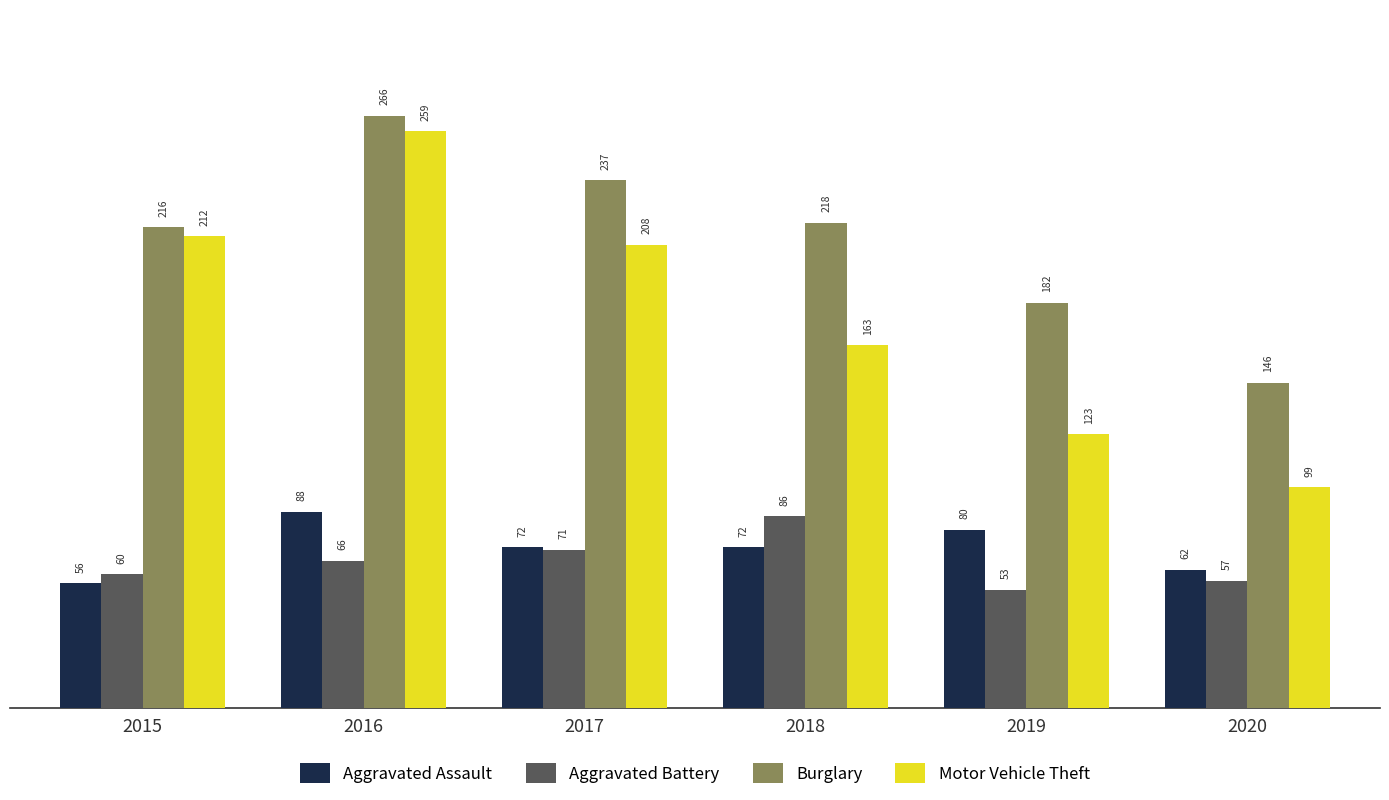

The Aggravated Assault series shows 109 at 2018. True or false?

False